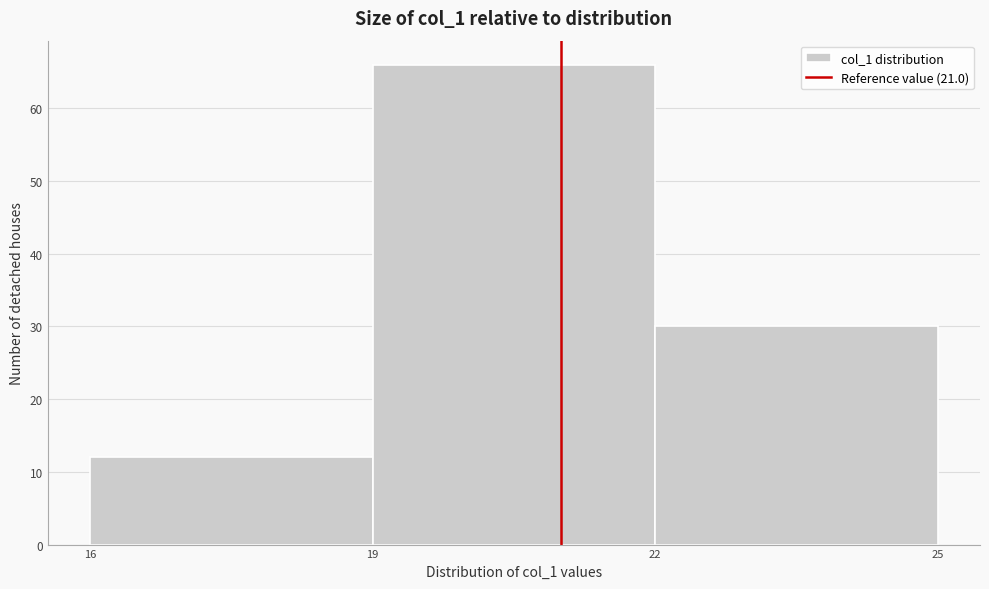

Reading left to right, list every bar in this chart as the range it spans on the x-axis followed by its height. The values are not printed on the chart, so give them approximately, as read against the axis.

16 to 19: 12
19 to 22: 66
22 to 25: 30